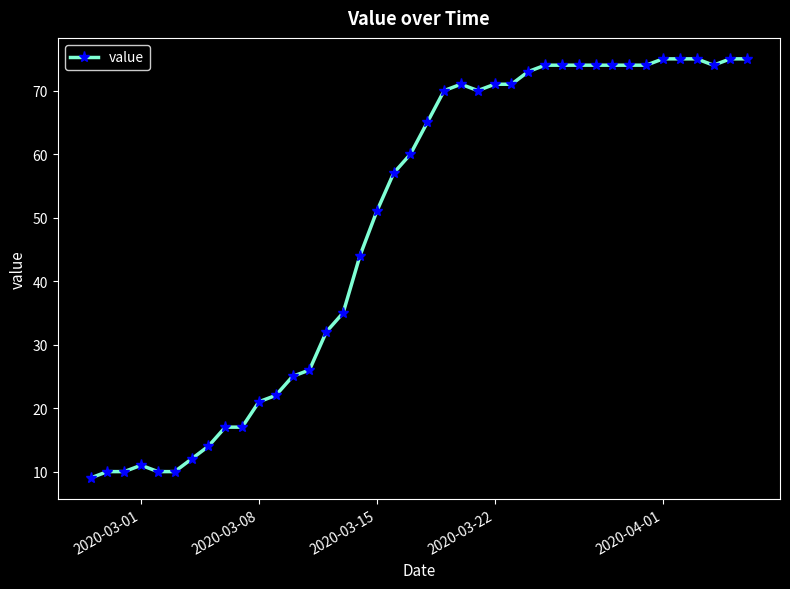

What is the average value?

49